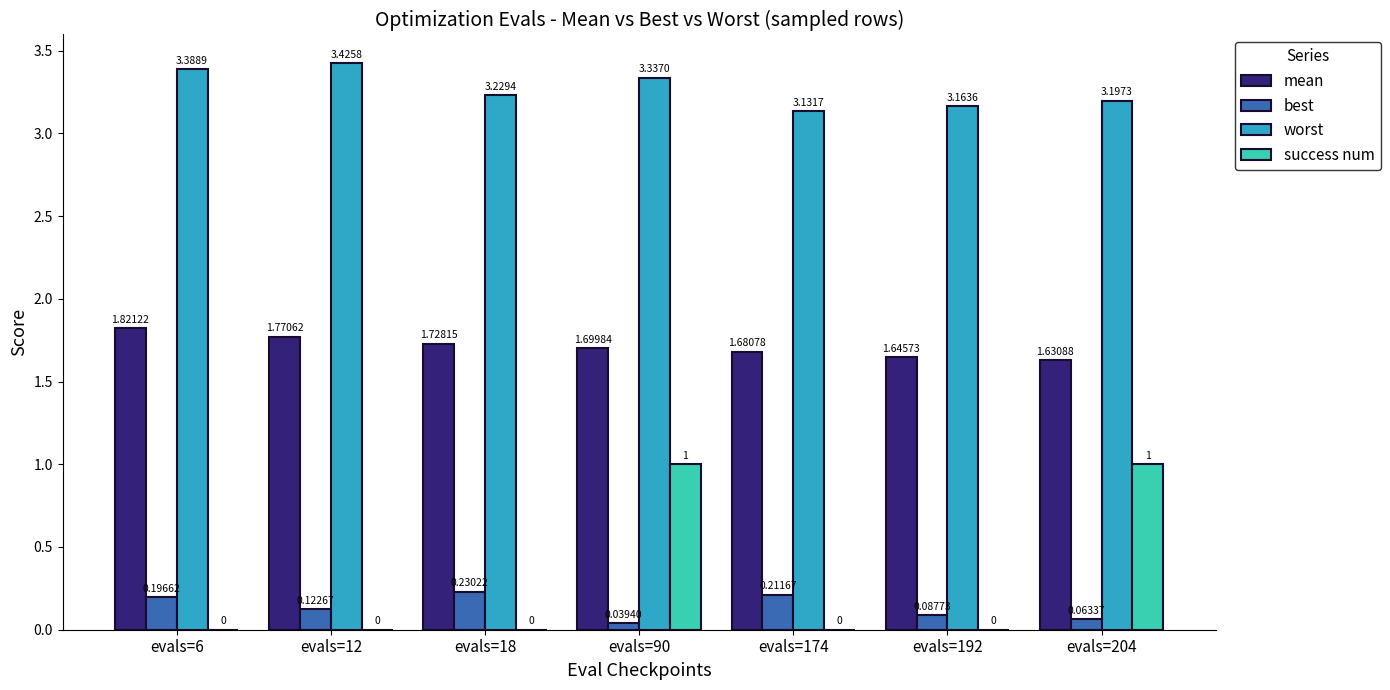

At which category is the sum across all series the highest?

evals=90